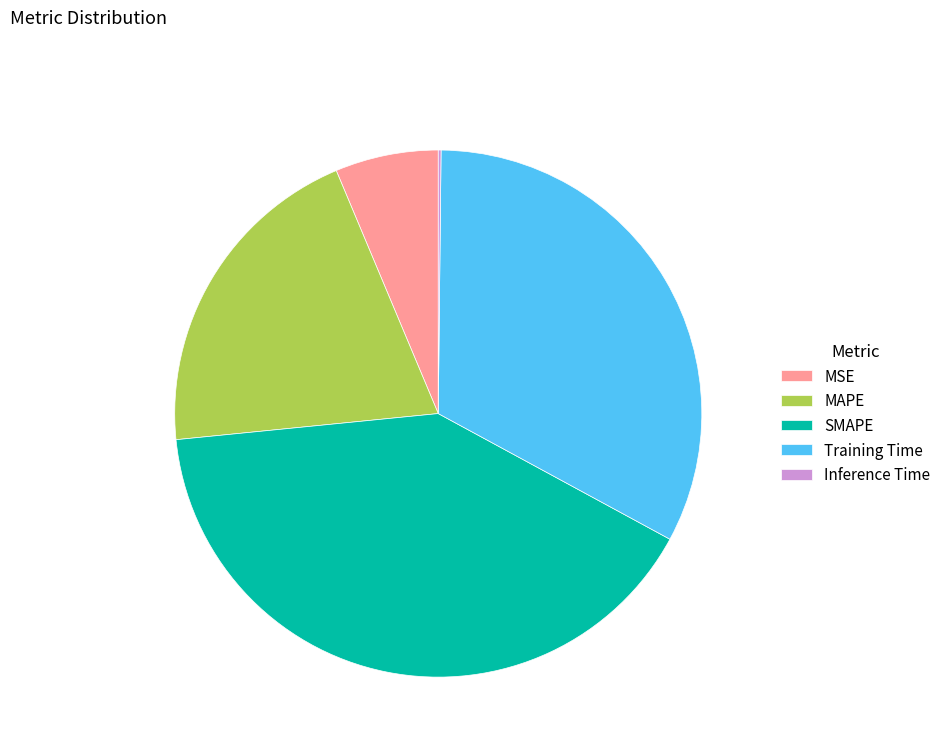

Does SMAPE account for over 50% of the chart?

No